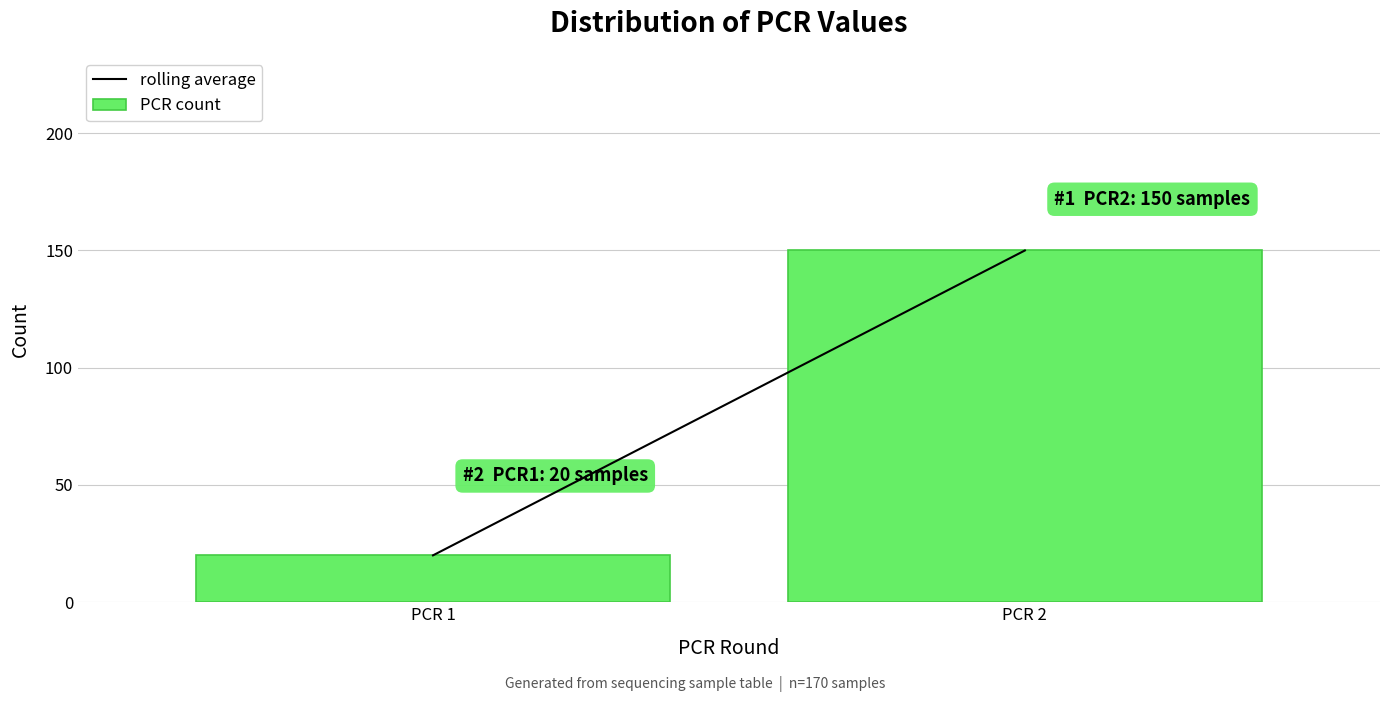

Reading left to right, what are all the values shown in this chart?

20	150